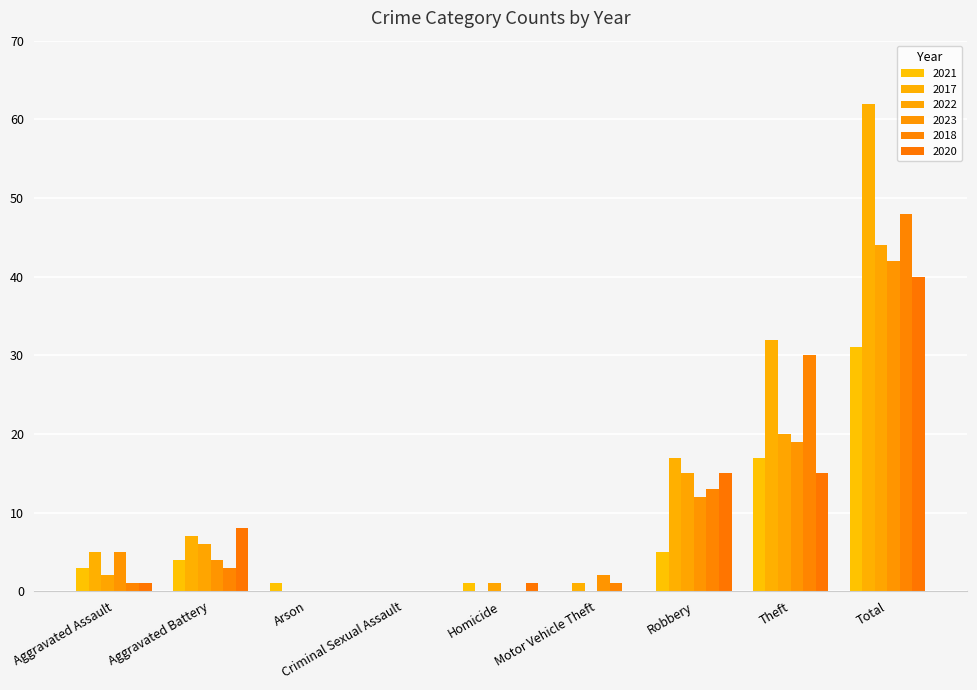

At which label is 2018 closest to 24?

Theft